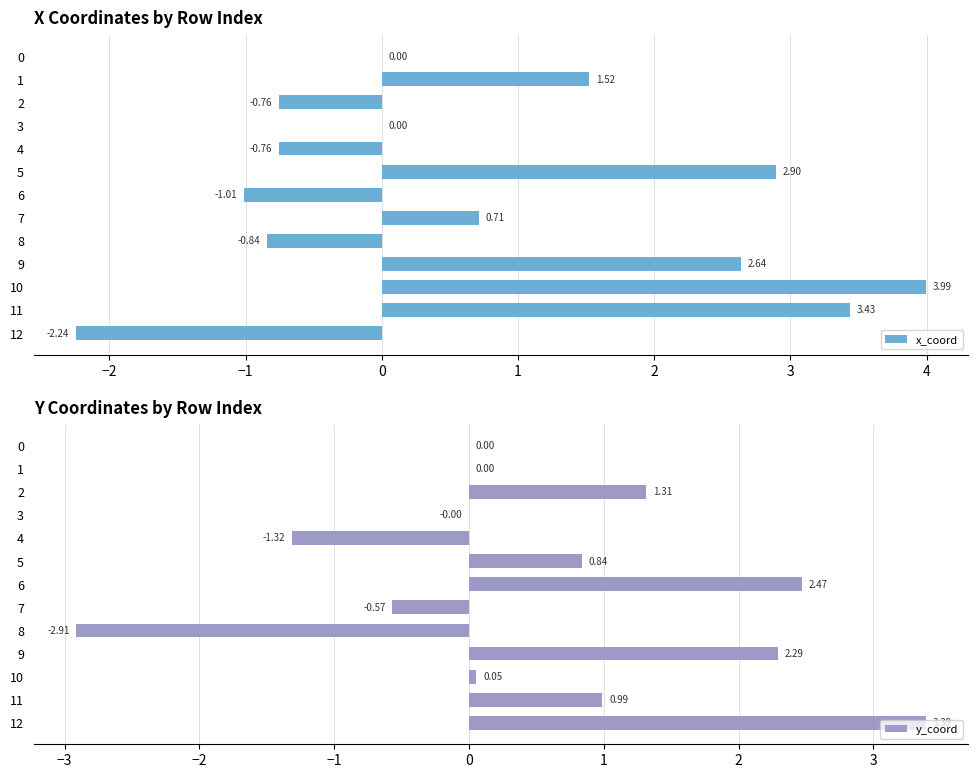

What is the value of the y_coord bar at the 9th from the left?

-2.9